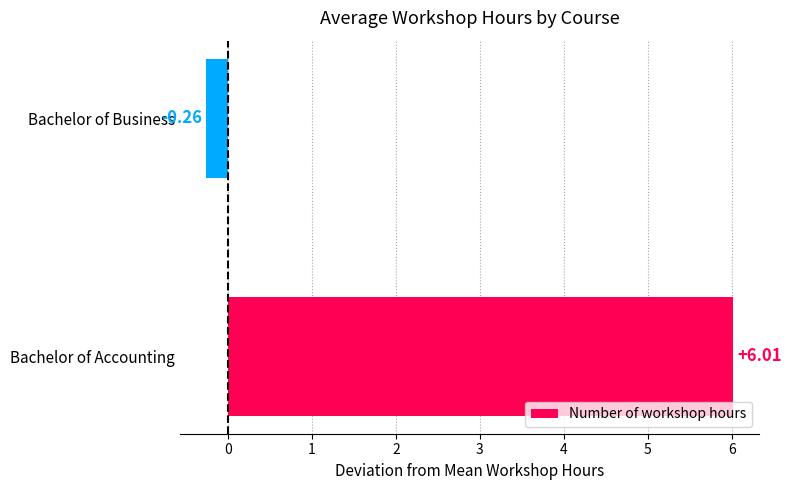

How many data points are less than 6?

1